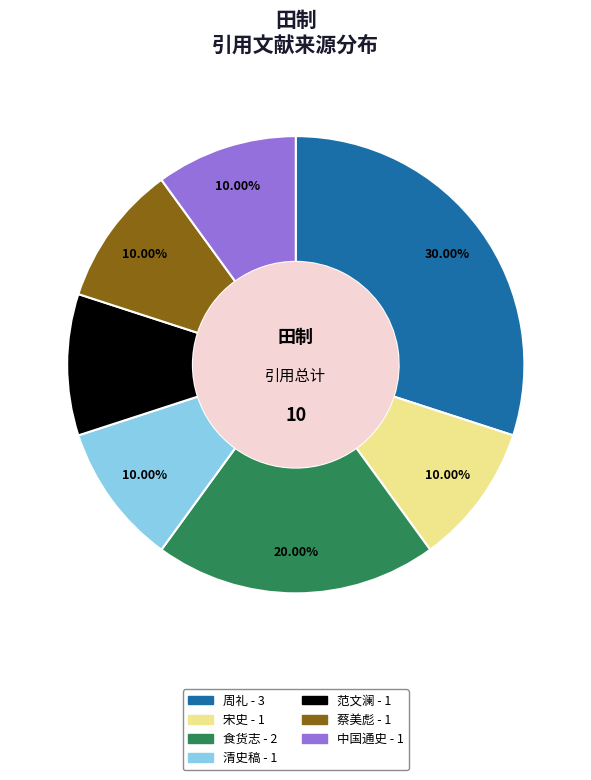

What is the largest slice in the pie chart?

周礼